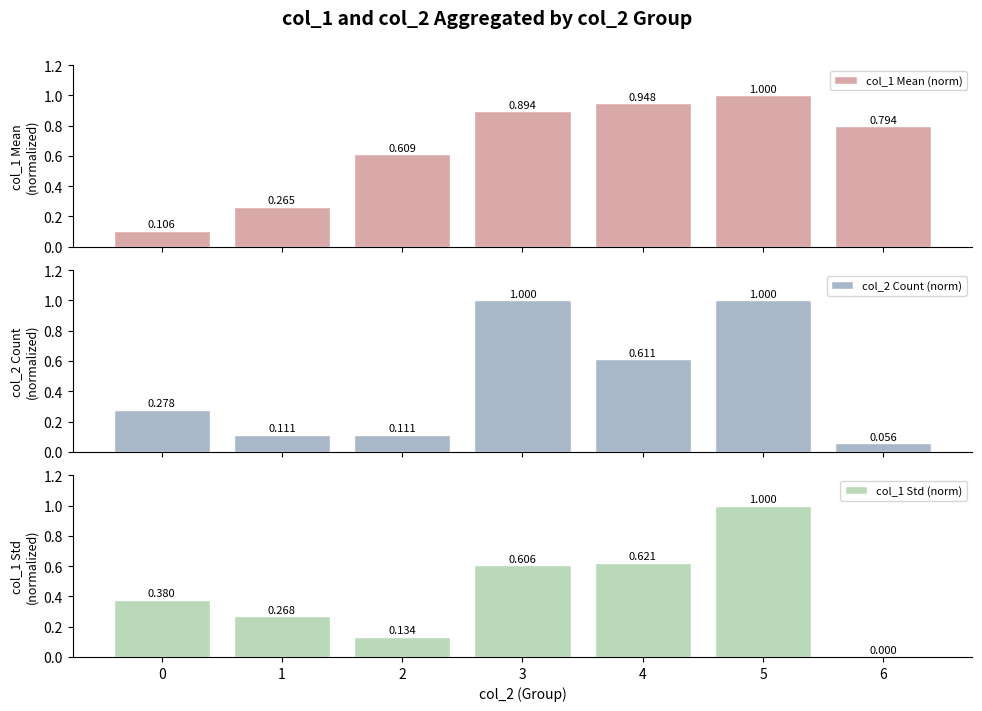

What is the difference between the col_2 Count (norm) values at 4 and 1?

0.5